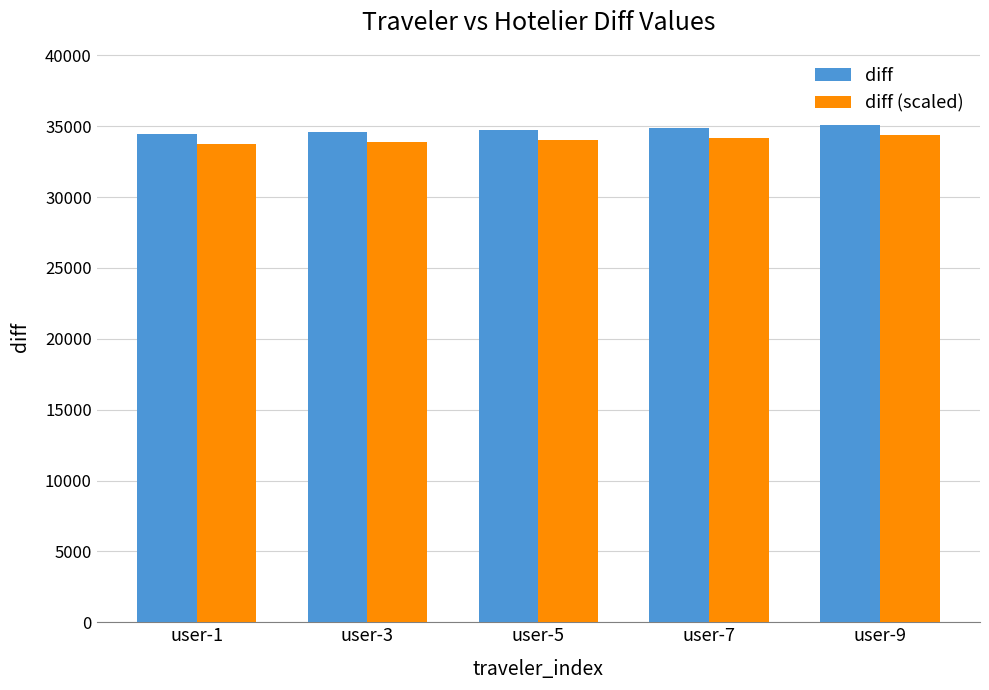

How many diff values are between 34581 and 34874?

3